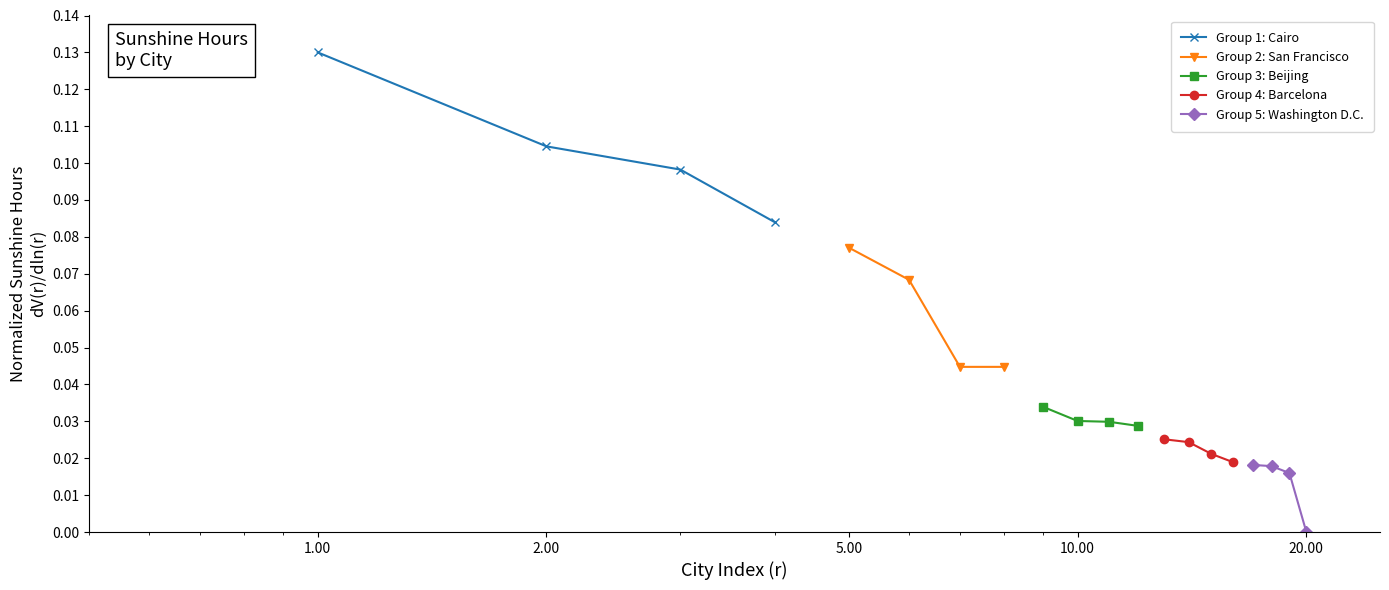

How many series are shown in this chart?

5